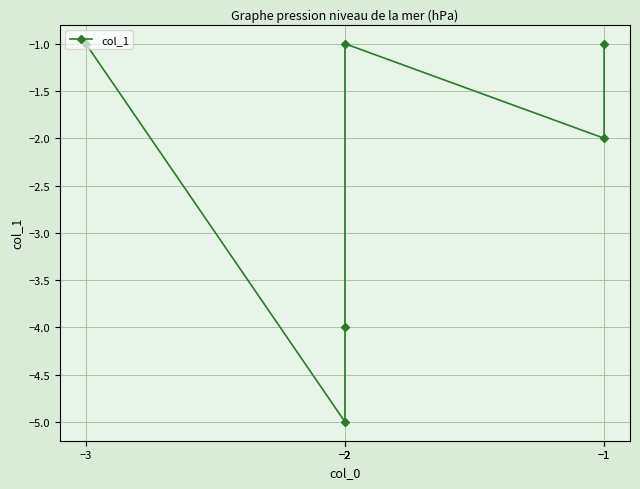

What is the maximum value shown in the chart?

-1